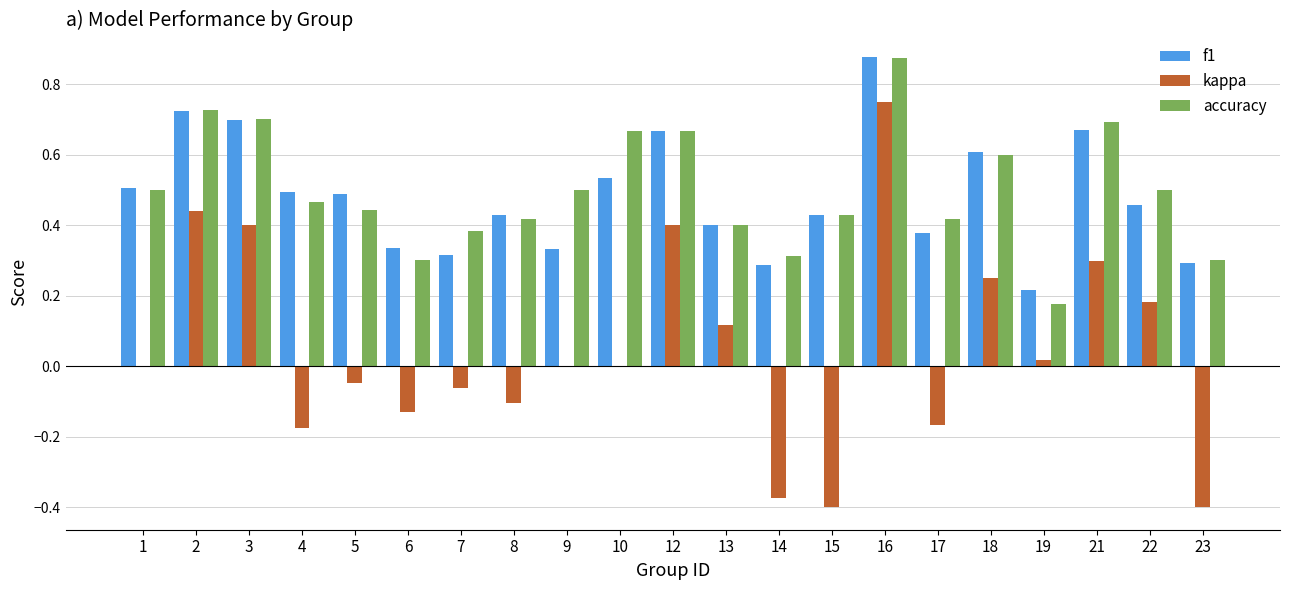

The value of accuracy at 5 is 0.6. True or false?

False